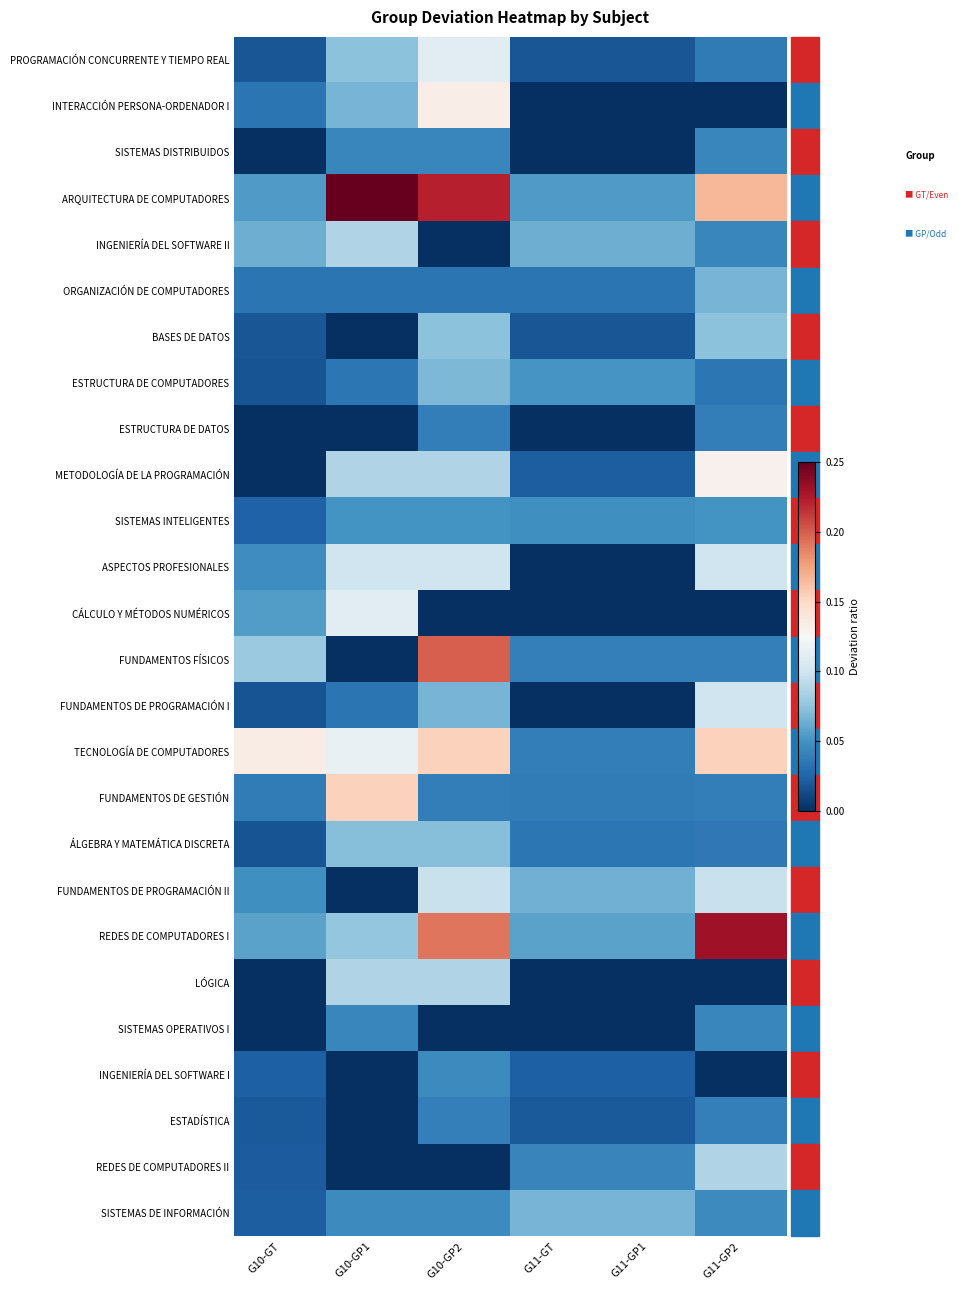

Rank the series at G10-GP2 from lowest to highest value.

INGENIERÍA DEL SOFTWARE II, CÁLCULO Y MÉTODOS NUMÉRICOS, SISTEMAS OPERATIVOS I, REDES DE COMPUTADORES II, ORGANIZACIÓN DE COMPUTADORES, ESTRUCTURA DE DATOS, FUNDAMENTOS DE GESTIÓN, ESTADÍSTICA, SISTEMAS DISTRIBUIDOS, INGENIERÍA DEL SOFTWARE I, SISTEMAS DE INFORMACIÓN, SISTEMAS INTELIGENTES, FUNDAMENTOS DE PROGRAMACIÓN I, ESTRUCTURA DE COMPUTADORES, ÁLGEBRA Y MATEMÁTICA DISCRETA, BASES DE DATOS, METODOLOGÍA DE LA PROGRAMACIÓN, LÓGICA, FUNDAMENTOS DE PROGRAMACIÓN II, ASPECTOS PROFESIONALES, PROGRAMACIÓN CONCURRENTE Y TIEMPO REAL, INTERACCIÓN PERSONA-ORDENADOR I, TECNOLOGÍA DE COMPUTADORES, REDES DE COMPUTADORES I, FUNDAMENTOS FÍSICOS, ARQUITECTURA DE COMPUTADORES